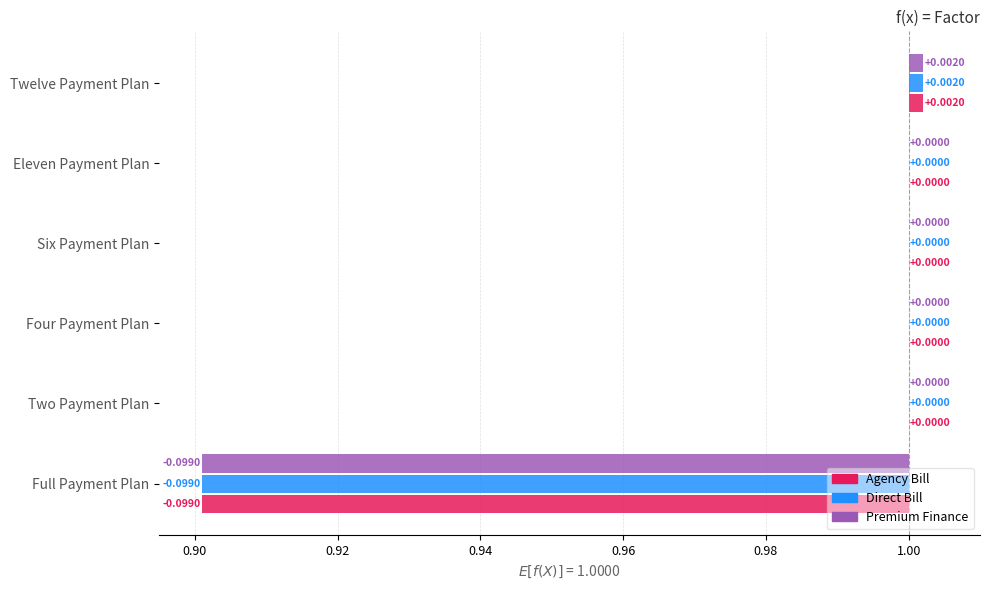

Which series has the largest range (max minus min)?

Agency Bill